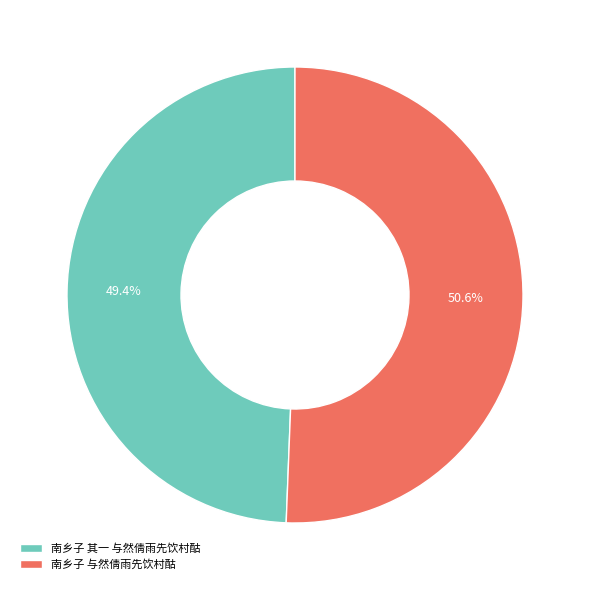

To the nearest percent, what is the average slice percentage?

50%